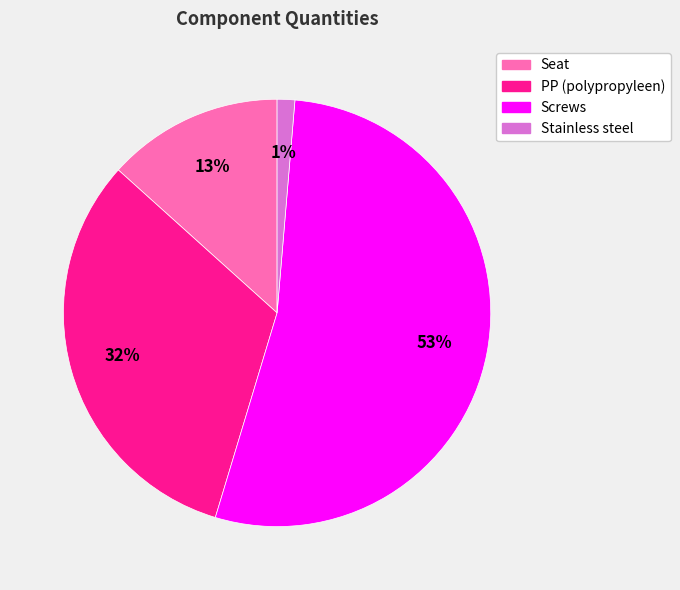

Which category has the biggest portion of the pie?

Screws